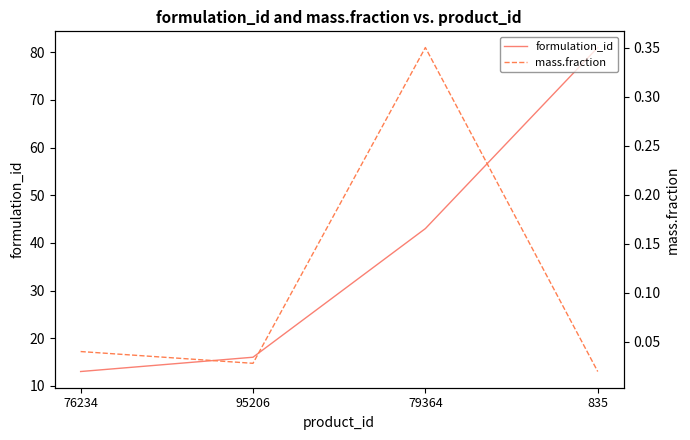

What is the label of the 4th point from the right?

76234